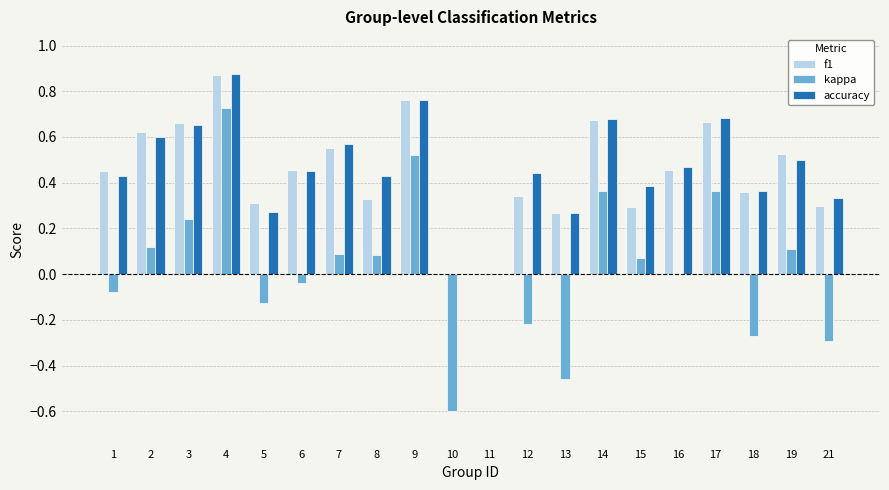

How many series are shown in this chart?

3